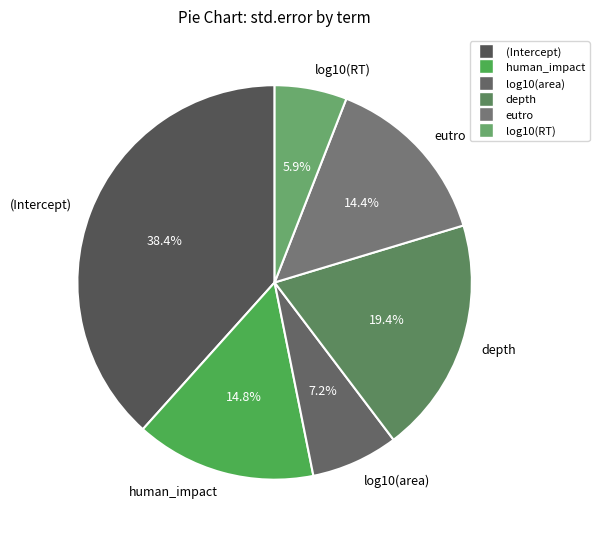

To the nearest percent, what percentage of the pie is eutro?

14%